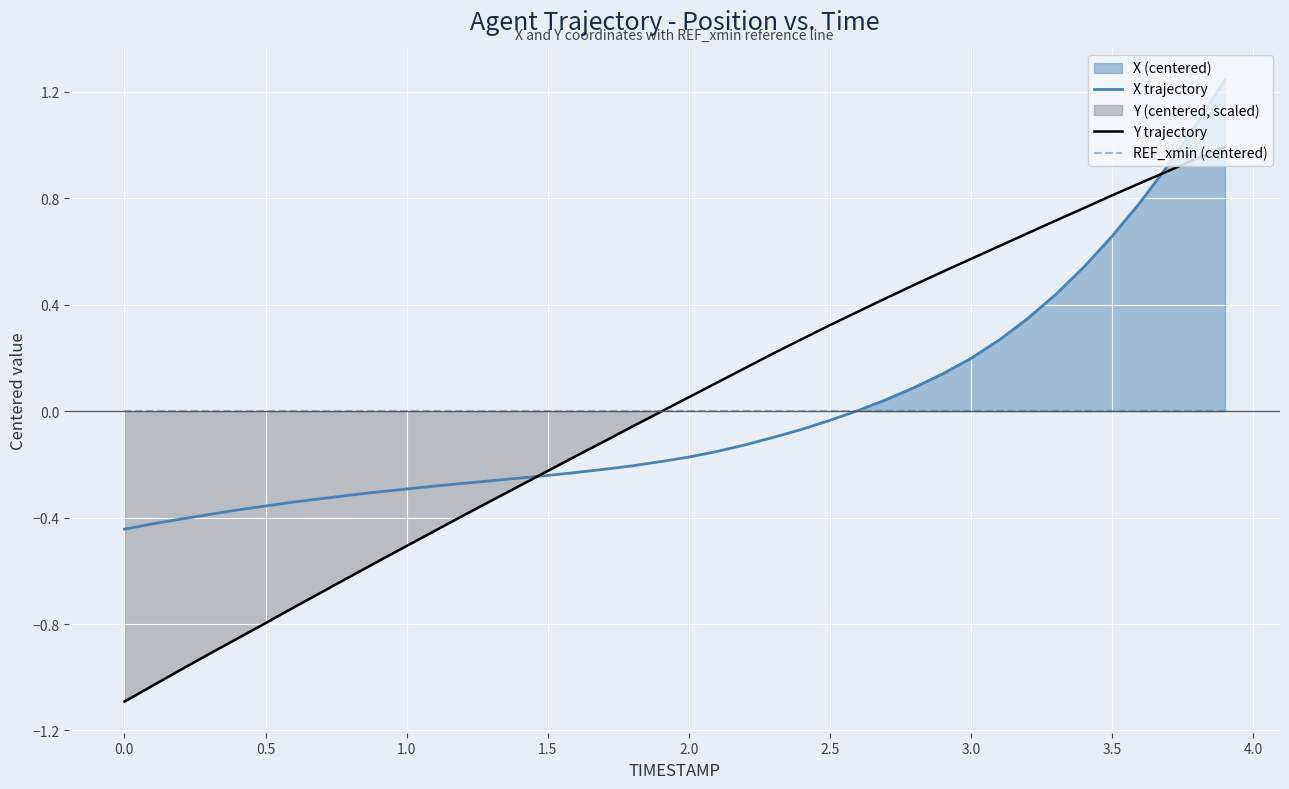

Reading left to right, transcribe all the data shown in this chart.

X trajectory: -0.4	-0.4	-0.4	-0.4	-0.4	-0.4	-0.3	-0.3	-0.3	-0.3	-0.3	-0.3	-0.3	-0.3	-0.3	-0.2	-0.2	-0.2	-0.2	-0.2	-0.2	-0.2	-0.1	-0.1	-0.1	-0.0	0.0	0.0	0.1	0.1	0.2	0.3	0.3	0.4	0.5	0.7	0.8	0.9	1.1	1.2
Y trajectory: -1.1	-1.0	-1.0	-0.9	-0.9	-0.8	-0.7	-0.7	-0.6	-0.6	-0.5	-0.4	-0.4	-0.3	-0.3	-0.2	-0.2	-0.1	-0.1	-0.0	0.1	0.1	0.2	0.2	0.3	0.3	0.4	0.4	0.5	0.5	0.6	0.6	0.7	0.7	0.8	0.8	0.9	0.9	0.9	1.0
REF_xmin (centered): 0.0	0.0	0.0	0.0	0.0	0.0	0.0	0.0	0.0	0.0	0.0	0.0	0.0	0.0	0.0	0.0	0.0	0.0	0.0	0.0	0.0	0.0	0.0	0.0	0.0	0.0	0.0	0.0	0.0	0.0	0.0	0.0	0.0	0.0	0.0	0.0	0.0	0.0	0.0	0.0